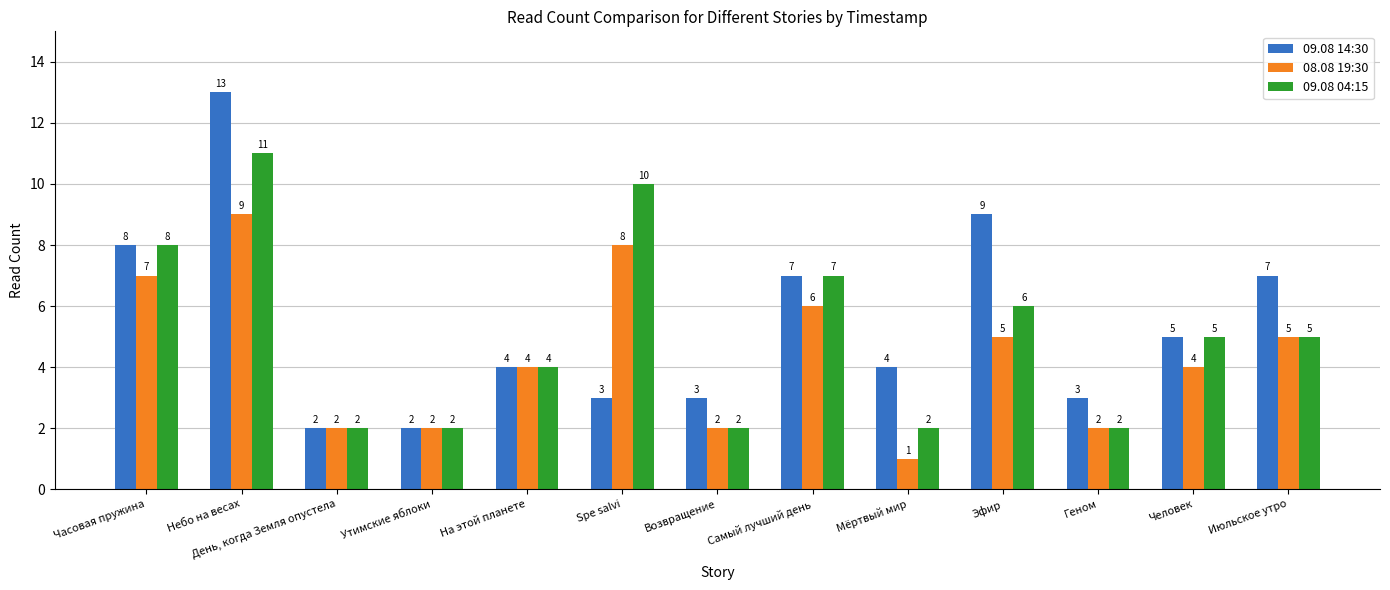

What is the highest value of the 08.08 19:30 series?

9